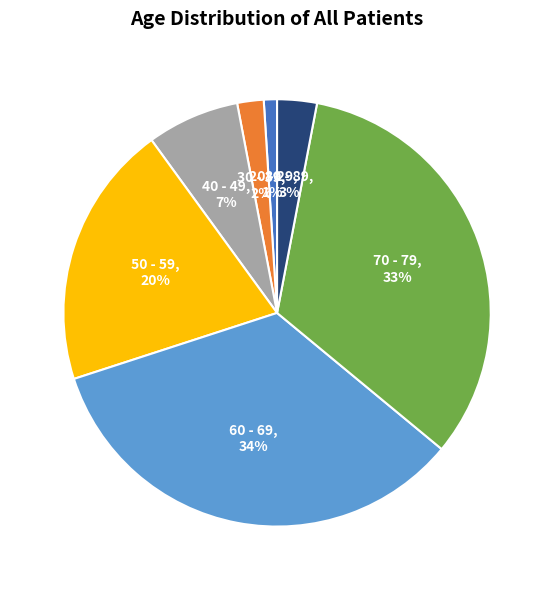

Count the number of slices in the pie.

7